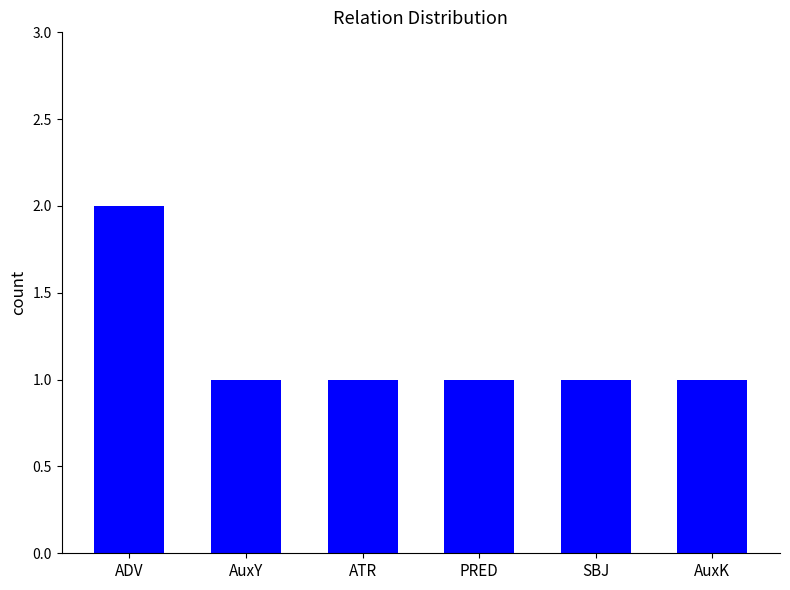

Reading left to right, transcribe all the data shown in this chart.

ADV=2	AuxY=1	ATR=1	PRED=1	SBJ=1	AuxK=1